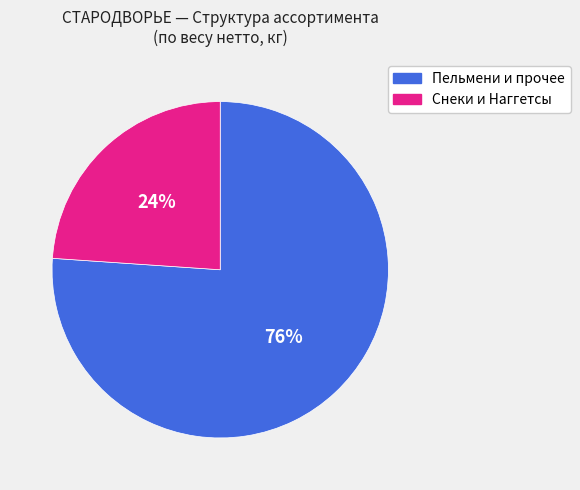

Is there a majority slice in this chart?

Yes